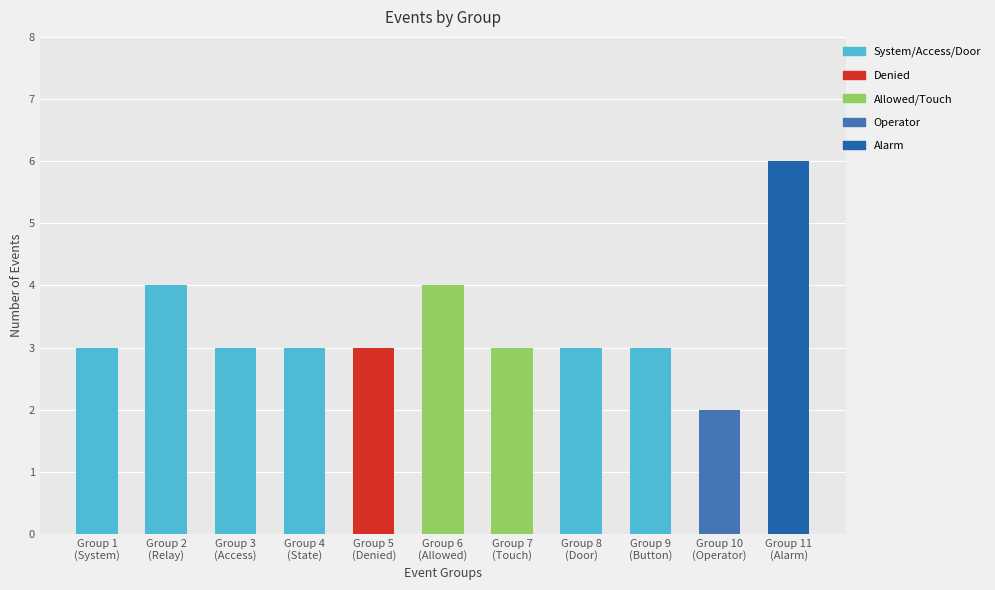

What is the difference between the second highest and minimum values?

2